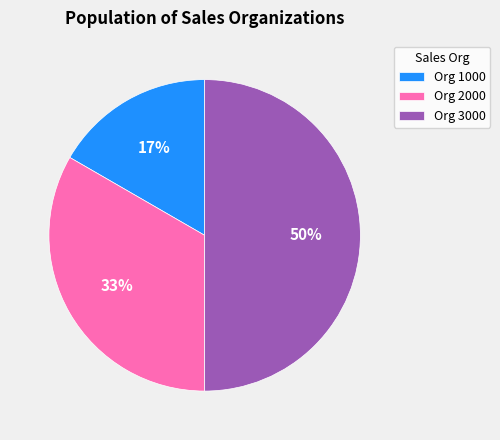

To the nearest percent, what is the average slice percentage?

33%